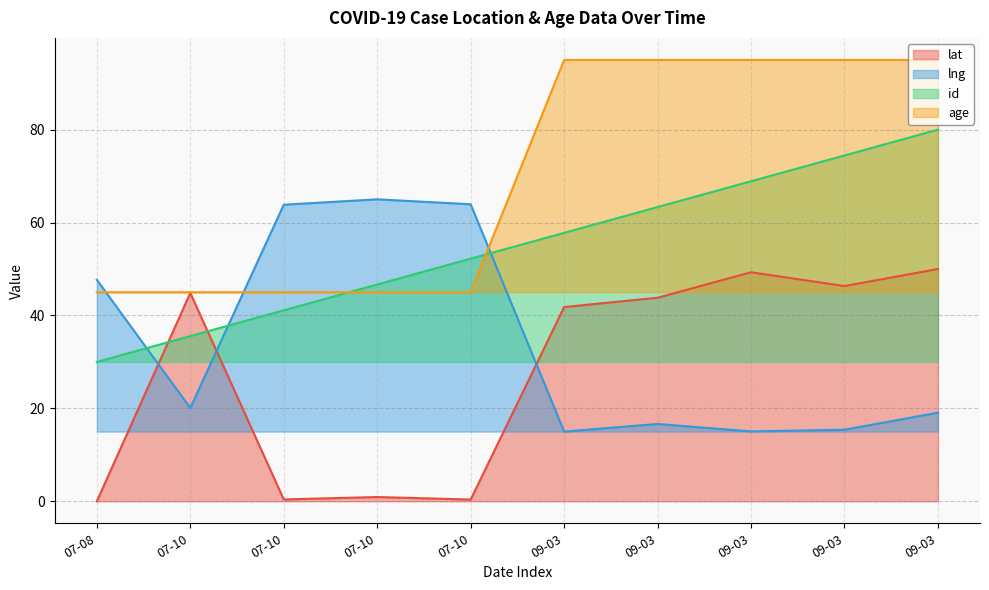

Is it true that lng equals 20.1 at 07-10?

True